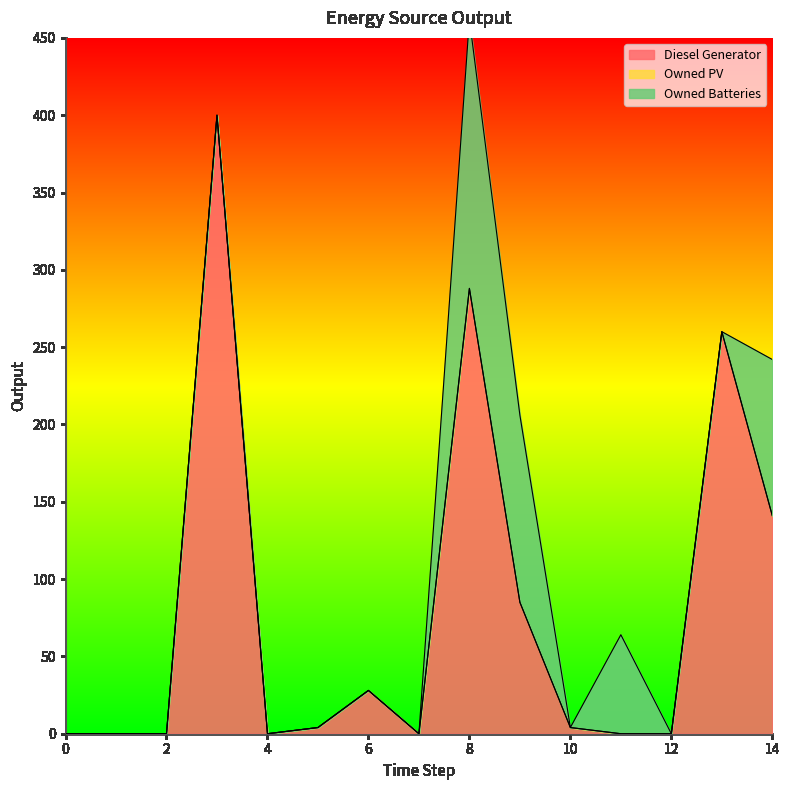

True or false: Diesel Generator has a value of -128.4 at 7.

False